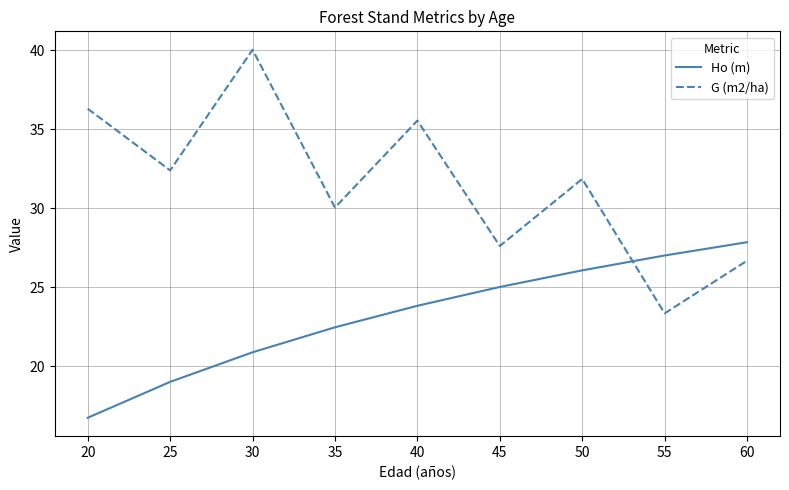

List the series in order of their overall mean, lowest first.

Ho (m), G (m2/ha)